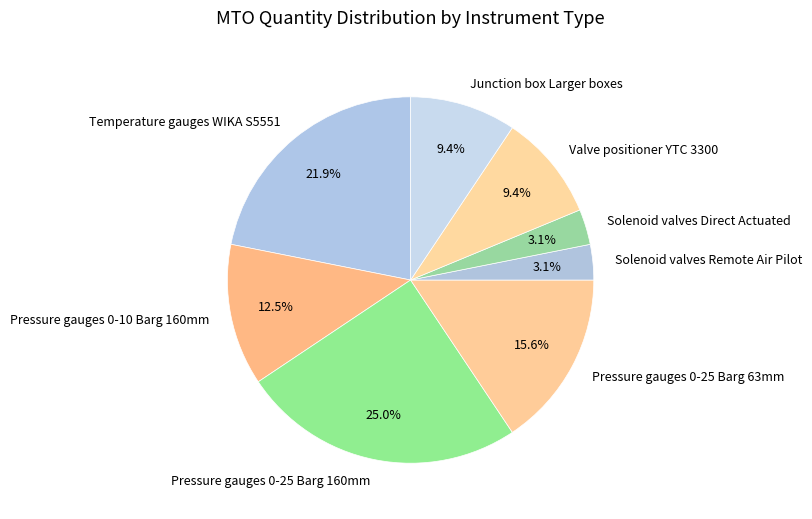

What percentage is NOT represented by Solenoid valves Direct Actuated?

96.9%